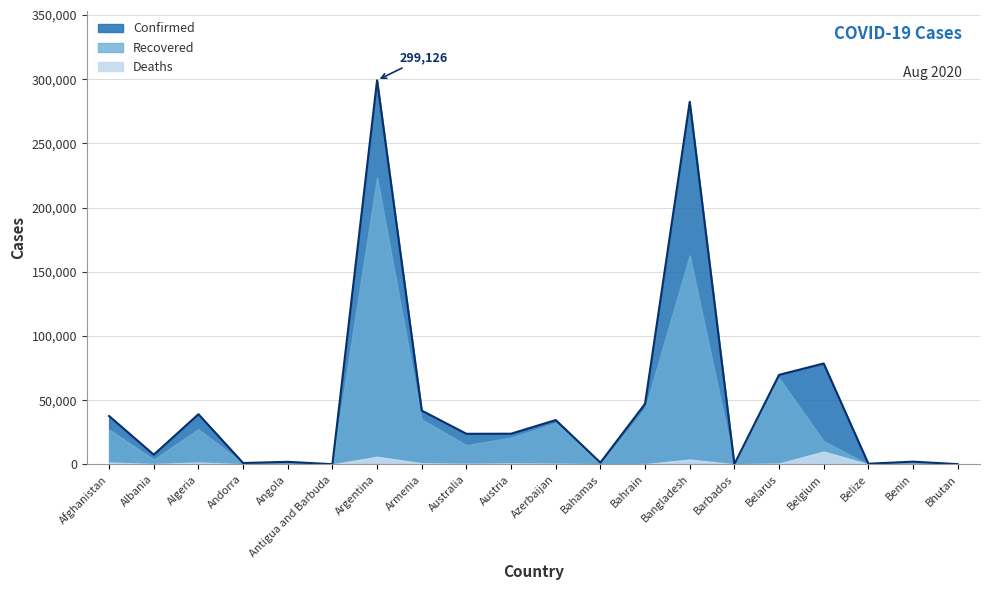

What is the difference between the Recovered values at Angola and Austria?

20238